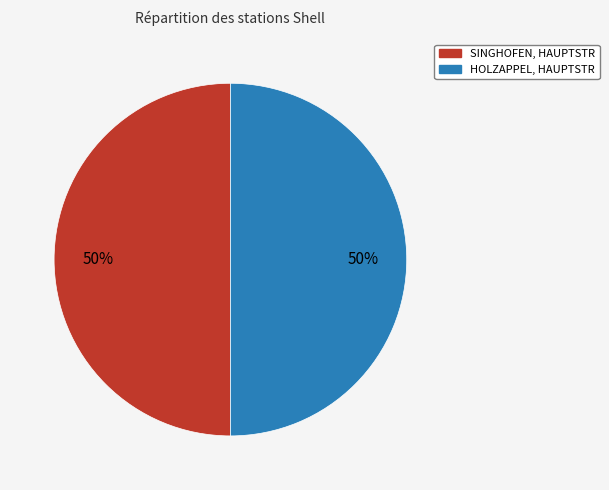

How many segments does this pie chart have?

2